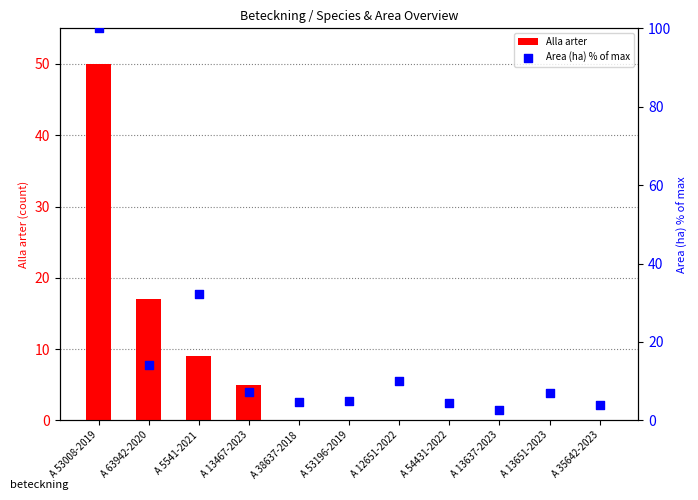

Which series reaches the maximum Y coordinate?

Area (ha) % of max